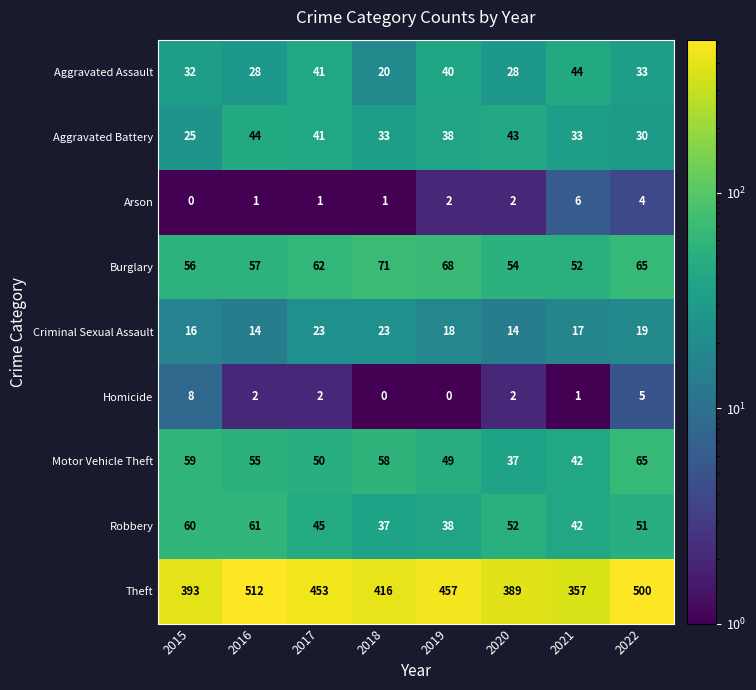

Between 2015 and 2016, which series saw the biggest shift?

Theft